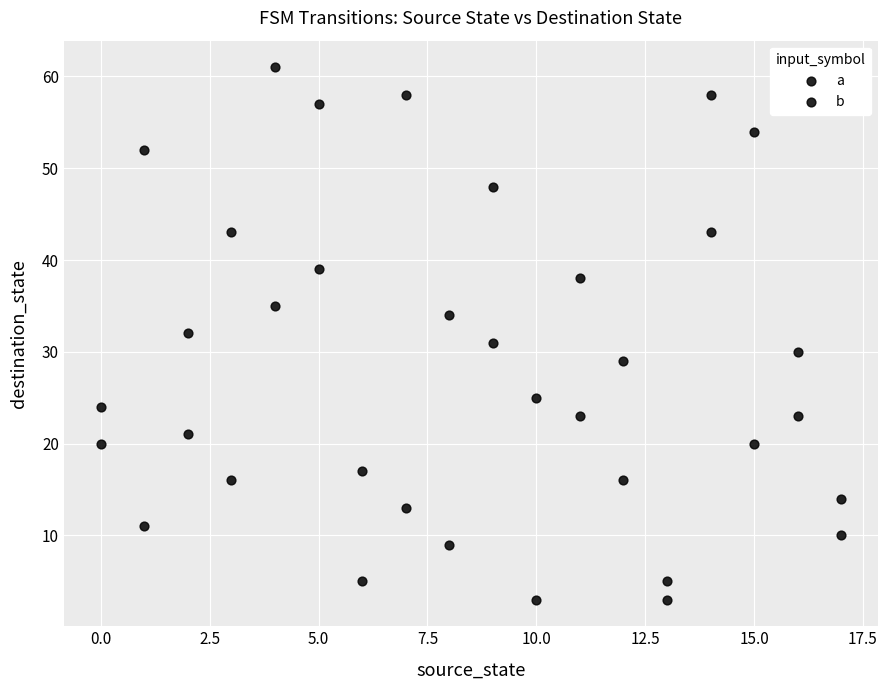

How many data points are displayed?

36